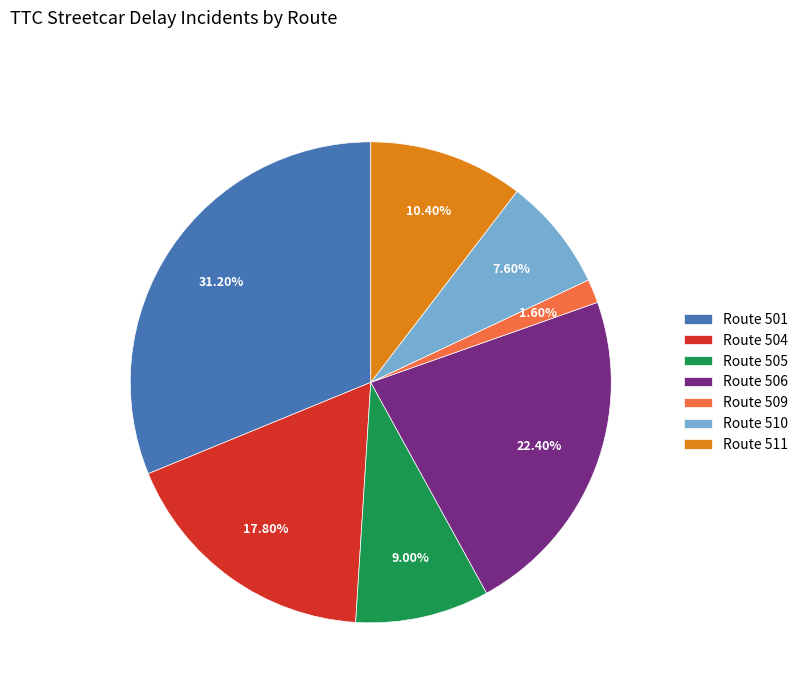

Does Route 511 account for over 50% of the chart?

No